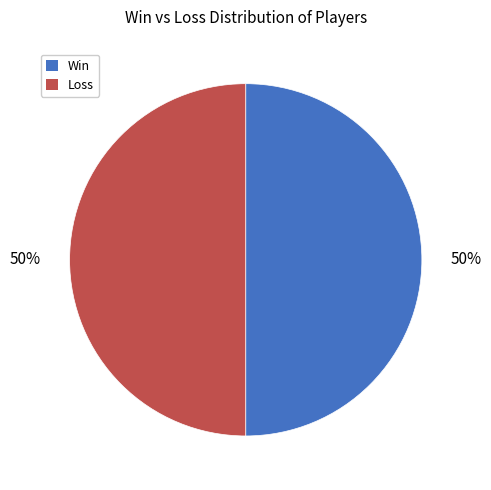

To the nearest percent, what is the average slice percentage?

50%